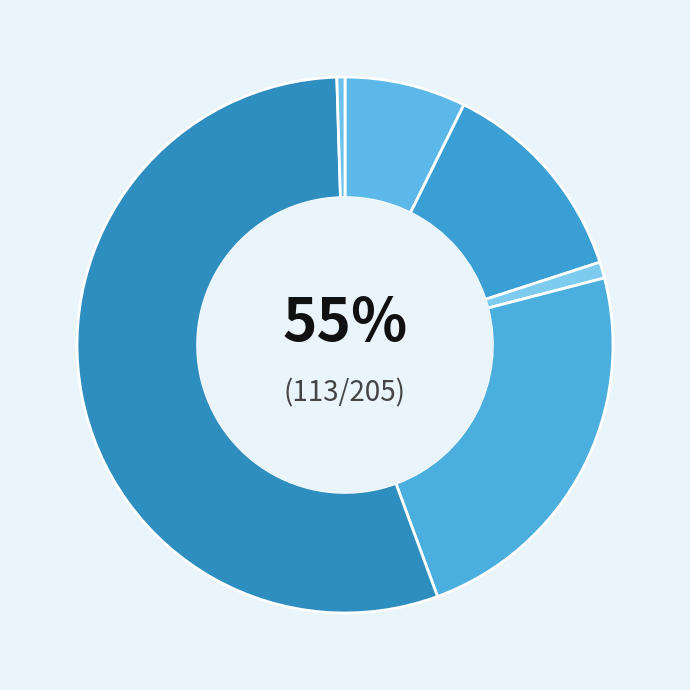

Rank the categories by value from lowest to highest.

Motor Vehicle Theft, Criminal Sexual Assault, Aggravated Assault, Aggravated Battery, Robbery, Theft